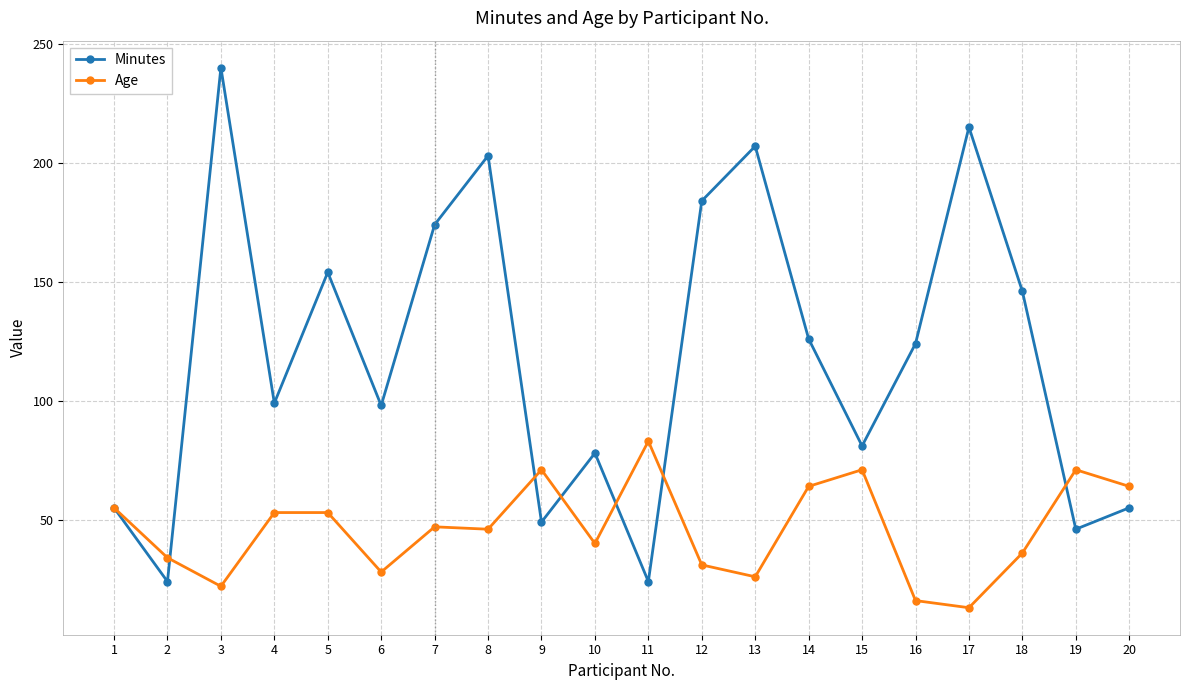

What is the maximum value for Minutes?

240